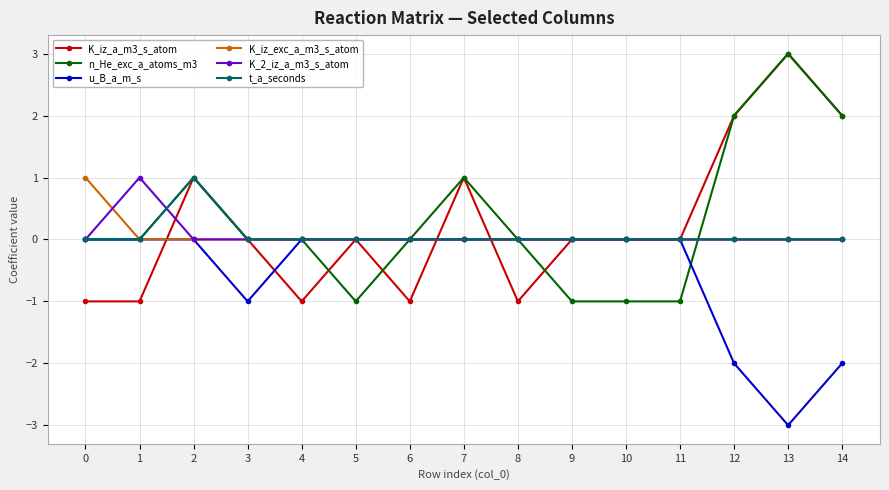

The value of t_a_seconds at 8 is 0. True or false?

True